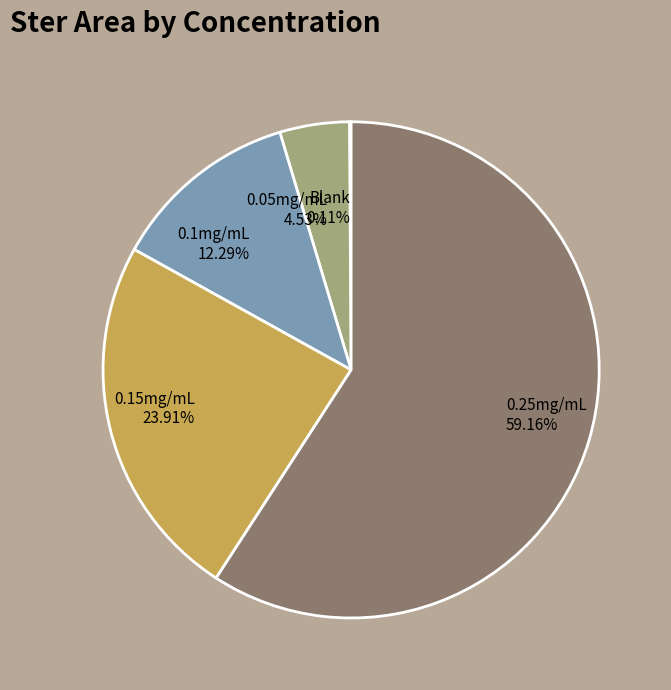

What is the majority slice?

0.25mg/mL